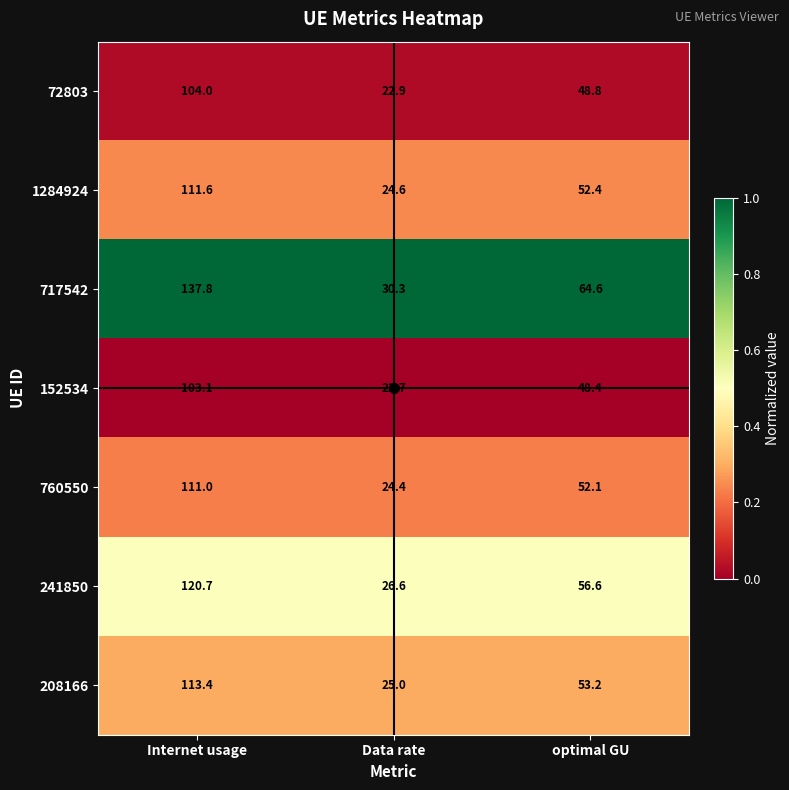

Which series changed the most between Data rate and optimal GU?

717542